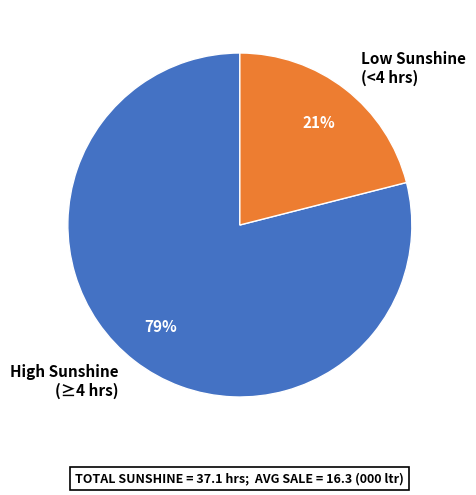

Combined, do Low Sunshine (<4 hrs) and High Sunshine (≥4 hrs) account for over 50%?

Yes